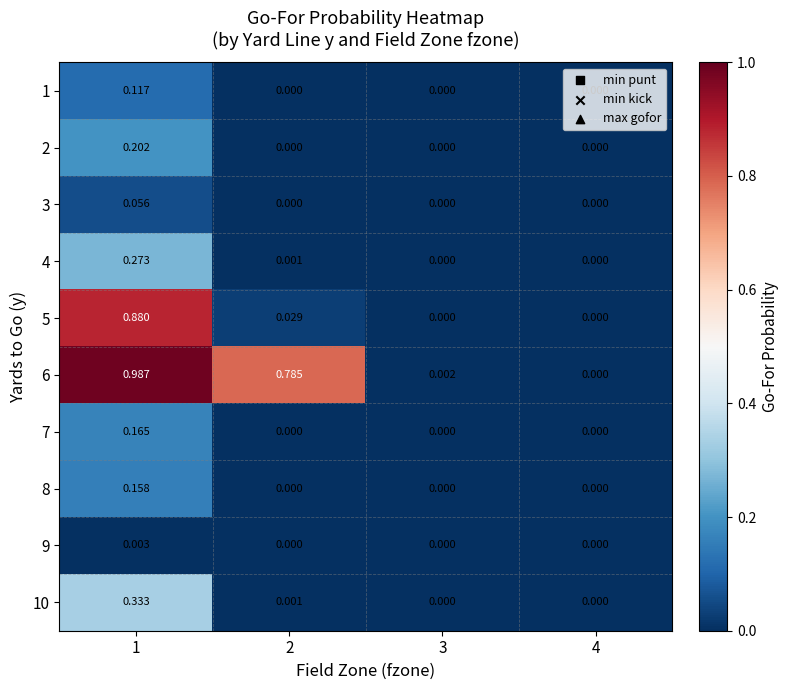

At how many categories does at least one series exceed 0?

3